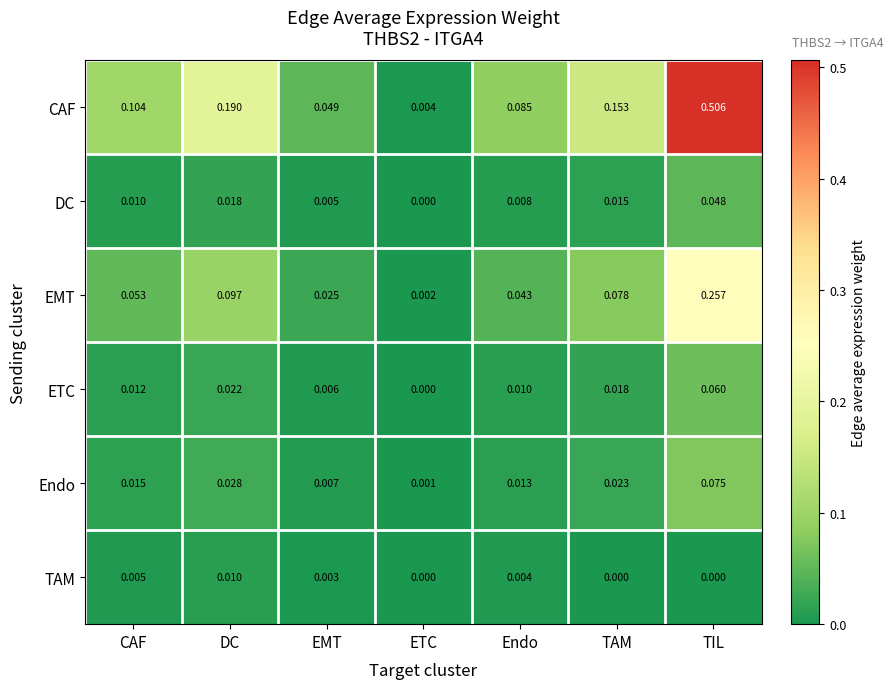

How many categories are shown in the chart?

7